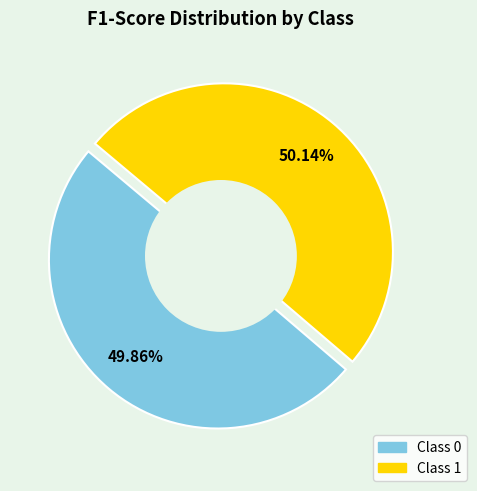

Rank the categories by value from highest to lowest.

1, 0